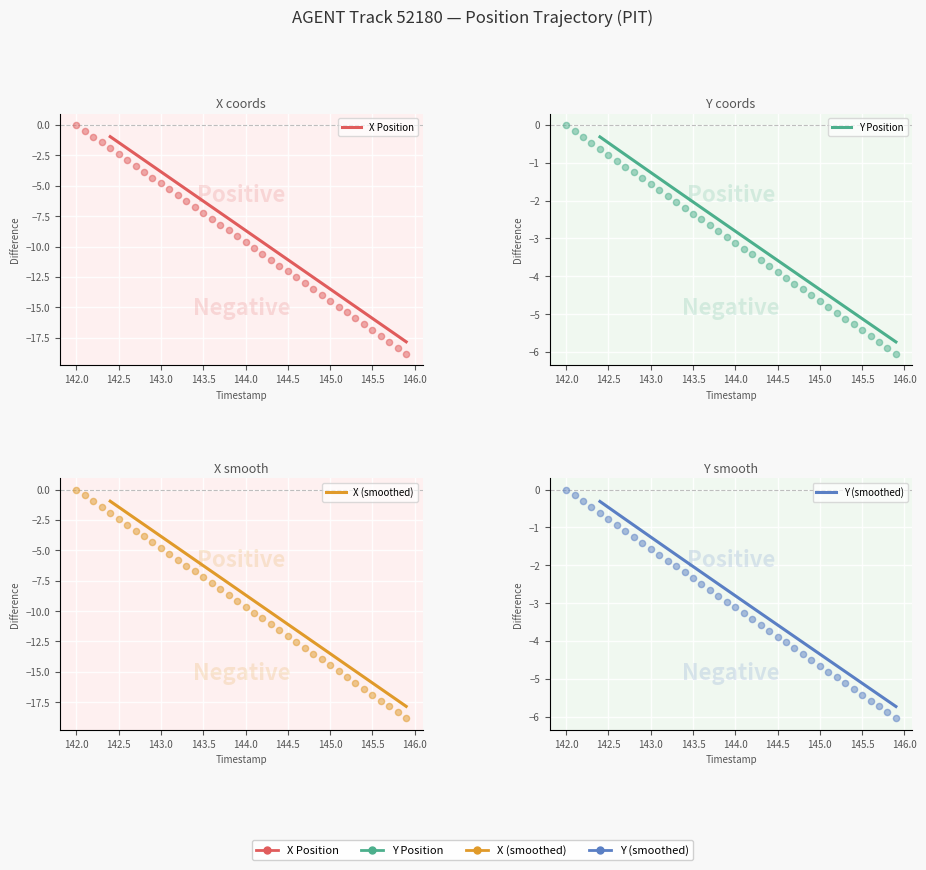

Which series has the largest total across all categories?

Y Position